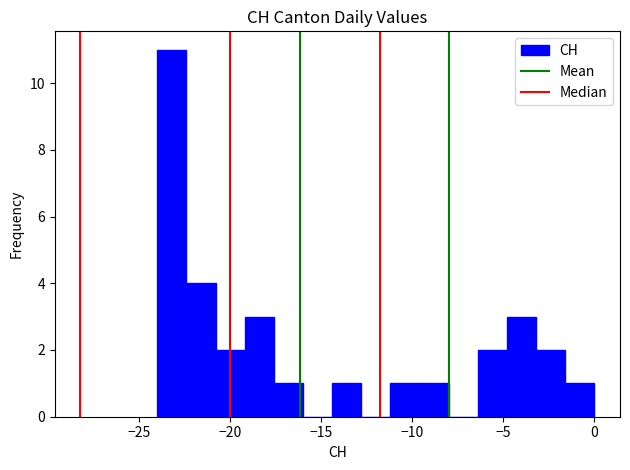

Around what value on the x-axis is the tallest bar? Give the approximate position of its centre, as read against the axis.

-23.0